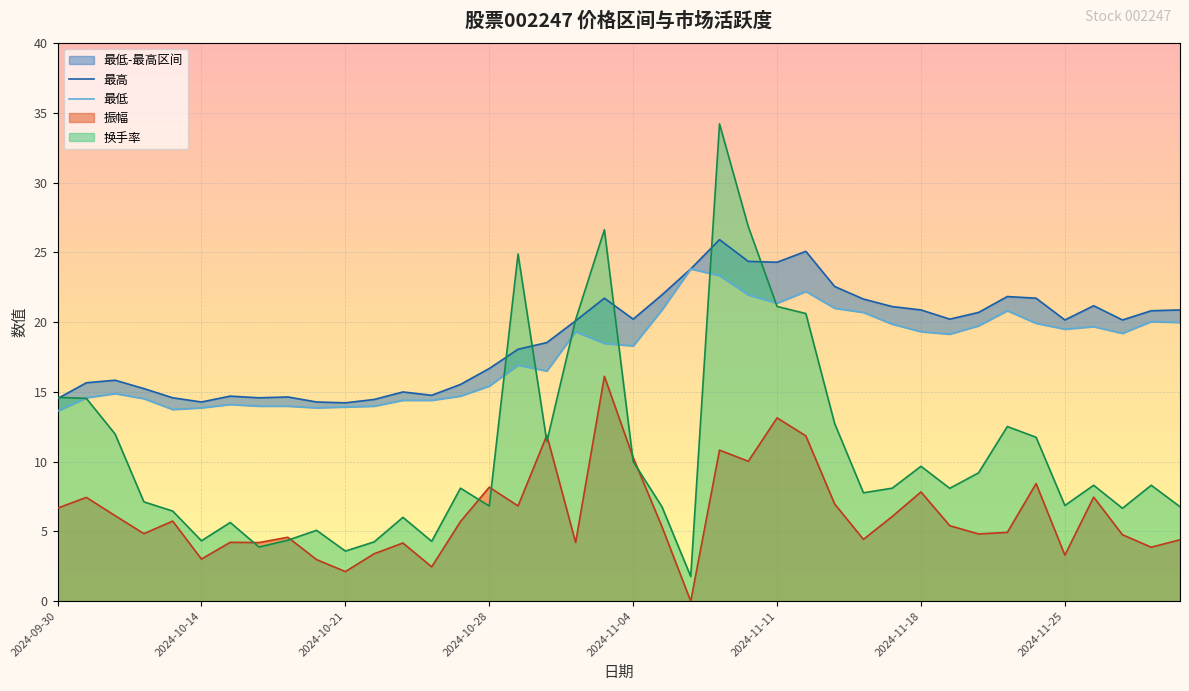

Reading left to right, transcribe all the data shown in this chart.

最低: 2024-09-30=13.6	2024-10-08=14.6	2024-10-09=14.9	2024-10-10=14.5	2024-10-11=13.7	2024-10-14=13.9	2024-10-15=14.1	2024-10-16=14.0	2024-10-17=14.0	2024-10-18=13.9	2024-10-21=13.9	2024-10-22=14.0	2024-10-23=14.4	2024-10-24=14.4	2024-10-25=14.7	2024-10-28=15.4	2024-10-29=16.9	2024-10-30=16.5	2024-10-31=19.3	2024-11-01=18.5	2024-11-04=18.3	2024-11-05=20.9	2024-11-06=23.8	2024-11-07=23.3	2024-11-08=22.0	2024-11-11=21.4	2024-11-12=22.2	2024-11-13=21.0	2024-11-14=20.7	2024-11-15=19.9	2024-11-18=19.3	2024-11-19=19.1	2024-11-20=19.7	2024-11-21=20.8	2024-11-22=19.9	2024-11-25=19.5	2024-11-26=19.7	2024-11-27=19.2	2024-11-28=20.0	2024-11-29=20.0
最高: 2024-09-30=14.5	2024-10-08=15.7	2024-10-09=15.8	2024-10-10=15.2	2024-10-11=14.6	2024-10-14=14.3	2024-10-15=14.7	2024-10-16=14.6	2024-10-17=14.6	2024-10-18=14.3	2024-10-21=14.2	2024-10-22=14.5	2024-10-23=15.0	2024-10-24=14.8	2024-10-25=15.5	2024-10-28=16.7	2024-10-29=18.1	2024-10-30=18.5	2024-10-31=20.1	2024-11-01=21.7	2024-11-04=20.2	2024-11-05=22.0	2024-11-06=23.8	2024-11-07=25.9	2024-11-08=24.4	2024-11-11=24.3	2024-11-12=25.1	2024-11-13=22.6	2024-11-14=21.7	2024-11-15=21.1	2024-11-18=20.9	2024-11-19=20.2	2024-11-20=20.7	2024-11-21=21.8	2024-11-22=21.7	2024-11-25=20.2	2024-11-26=21.2	2024-11-27=20.2	2024-11-28=20.8	2024-11-29=20.9
振幅: 2024-09-30=6.7	2024-10-08=7.4	2024-10-09=6.1	2024-10-10=4.8	2024-10-11=5.7	2024-10-14=3.0	2024-10-15=4.2	2024-10-16=4.2	2024-10-17=4.6	2024-10-18=3.0	2024-10-21=2.1	2024-10-22=3.4	2024-10-23=4.2	2024-10-24=2.5	2024-10-25=5.7	2024-10-28=8.2	2024-10-29=6.8	2024-10-30=11.9	2024-10-31=4.2	2024-11-01=16.1	2024-11-04=10.3	2024-11-05=5.3	2024-11-06=0.0	2024-11-07=10.8	2024-11-08=10.0	2024-11-11=13.1	2024-11-12=11.8	2024-11-13=7.0	2024-11-14=4.4	2024-11-15=6.1	2024-11-18=7.8	2024-11-19=5.4	2024-11-20=4.8	2024-11-21=4.9	2024-11-22=8.4	2024-11-25=3.3	2024-11-26=7.5	2024-11-27=4.8	2024-11-28=3.9	2024-11-29=4.4
换手率: 2024-09-30=14.6	2024-10-08=14.5	2024-10-09=12.0	2024-10-10=7.1	2024-10-11=6.5	2024-10-14=4.3	2024-10-15=5.6	2024-10-16=3.9	2024-10-17=4.4	2024-10-18=5.1	2024-10-21=3.6	2024-10-22=4.2	2024-10-23=6.0	2024-10-24=4.3	2024-10-25=8.1	2024-10-28=6.8	2024-10-29=24.9	2024-10-30=11.4	2024-10-31=20.2	2024-11-01=26.6	2024-11-04=10.0	2024-11-05=6.8	2024-11-06=1.8	2024-11-07=34.2	2024-11-08=26.9	2024-11-11=21.1	2024-11-12=20.6	2024-11-13=12.7	2024-11-14=7.8	2024-11-15=8.1	2024-11-18=9.7	2024-11-19=8.1	2024-11-20=9.2	2024-11-21=12.5	2024-11-22=11.8	2024-11-25=6.9	2024-11-26=8.3	2024-11-27=6.7	2024-11-28=8.3	2024-11-29=6.8